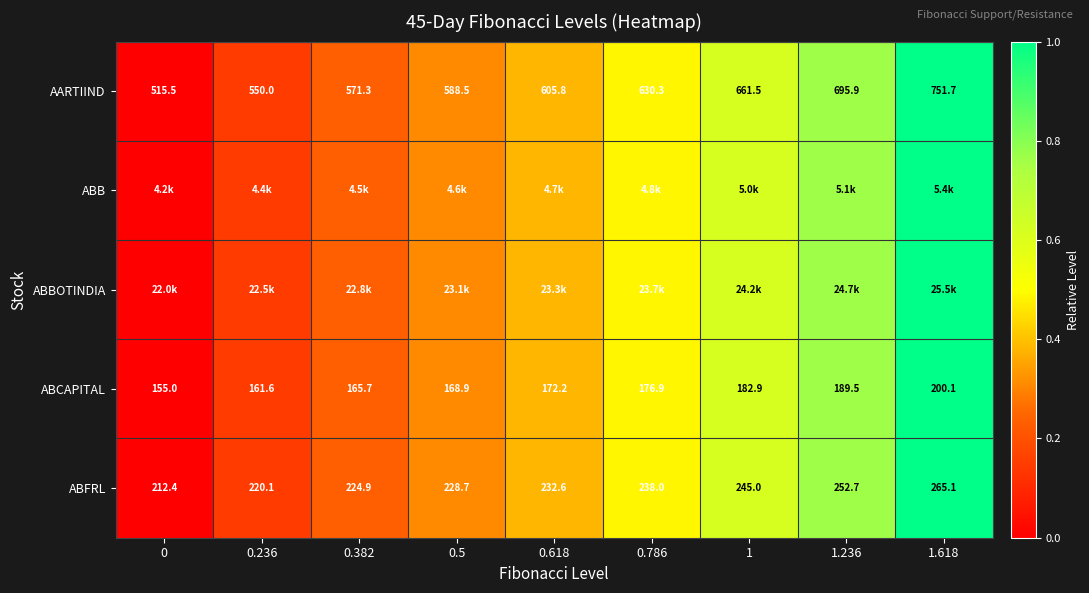

What is the total value across all series at 0.786?

2.4